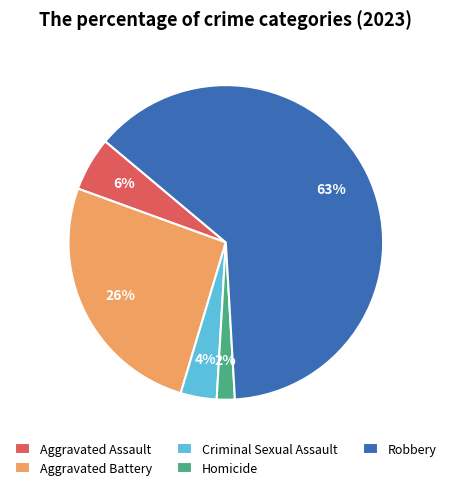

The Aggravated Battery slice represents 33% of the pie. True or false?

False